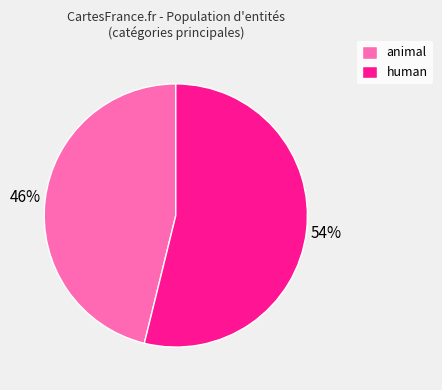

How many slices are in this pie chart?

2